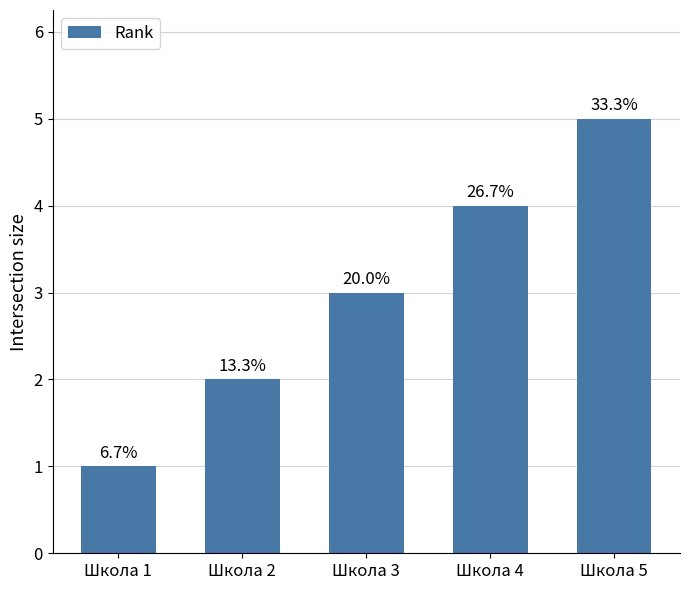

Is it true that the value at Школа 4 is 1?

False